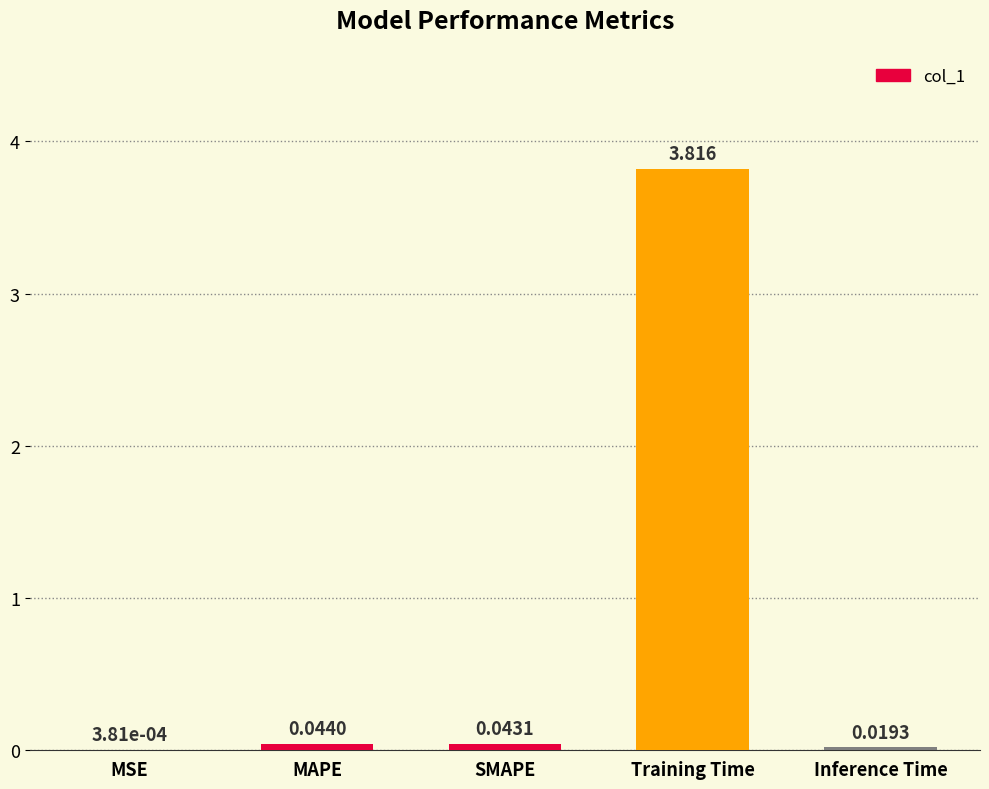

Where is the data nearest to the value 1?

MAPE